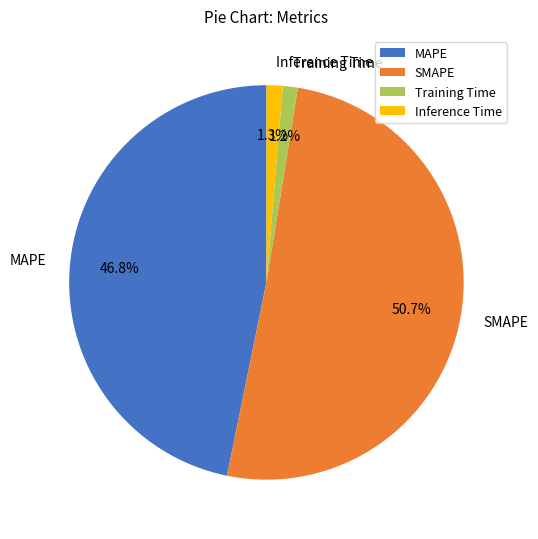

Count the number of slices in the pie.

4